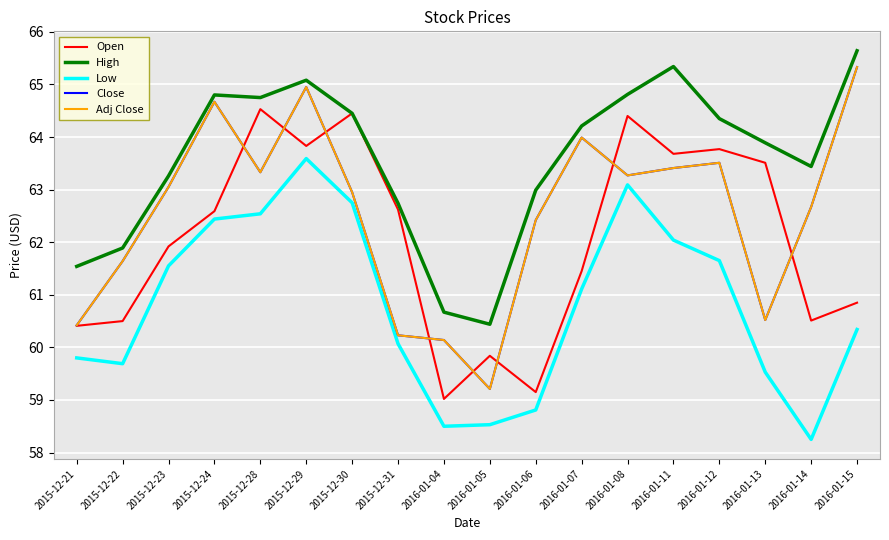

True or false: Low and Open intersect in this chart.

False